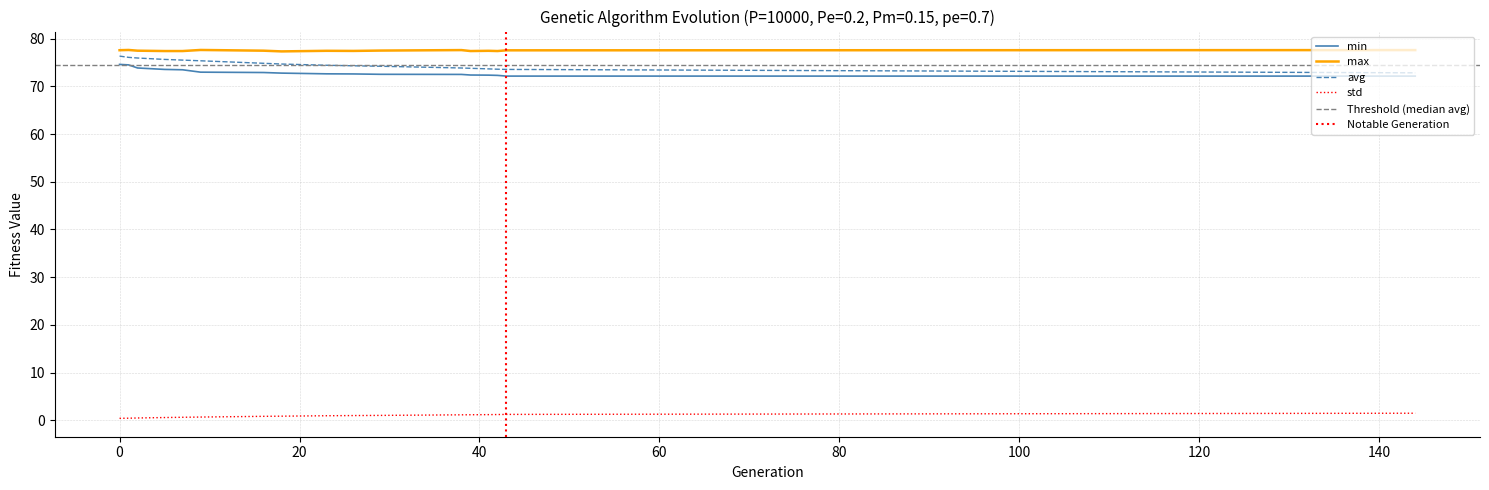

Rank the series at 26 from highest to lowest value.

max, avg, min, std